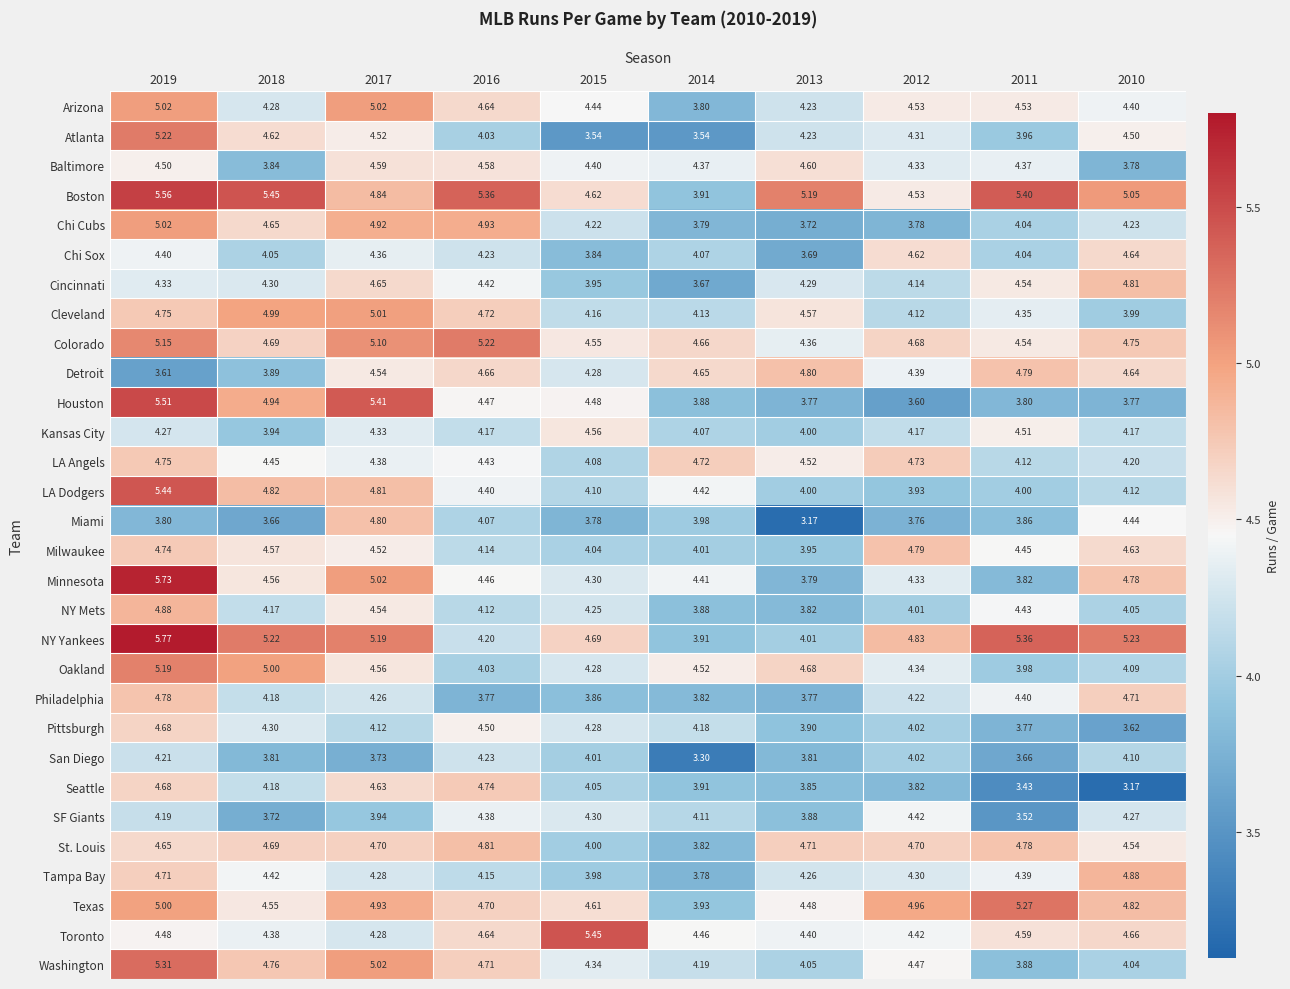

Between 2017 and 2015, which series saw the biggest shift?

Toronto